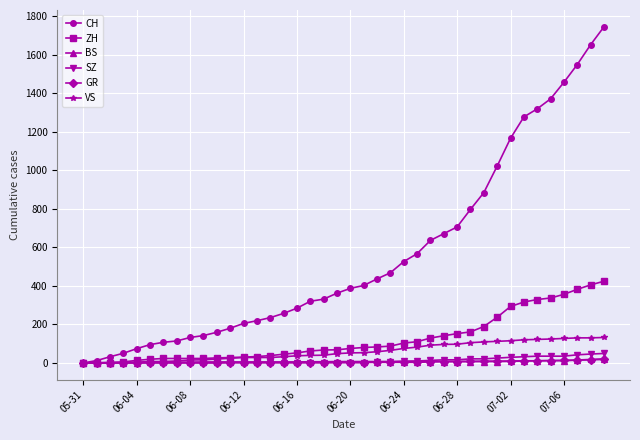

Which series has the largest total across all categories?

CH